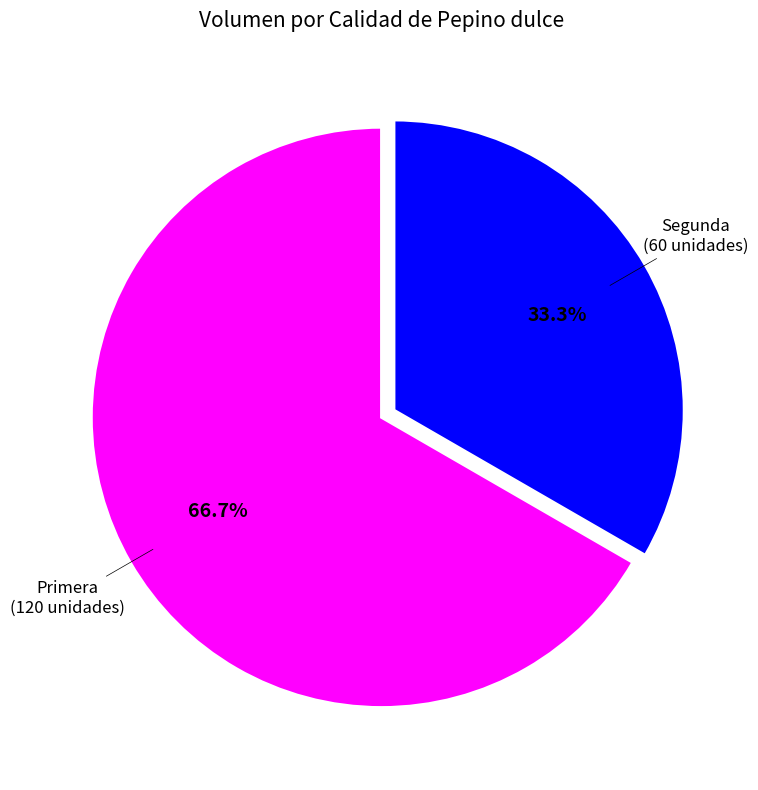

Is there any slice that represents more than half of the pie?

Yes